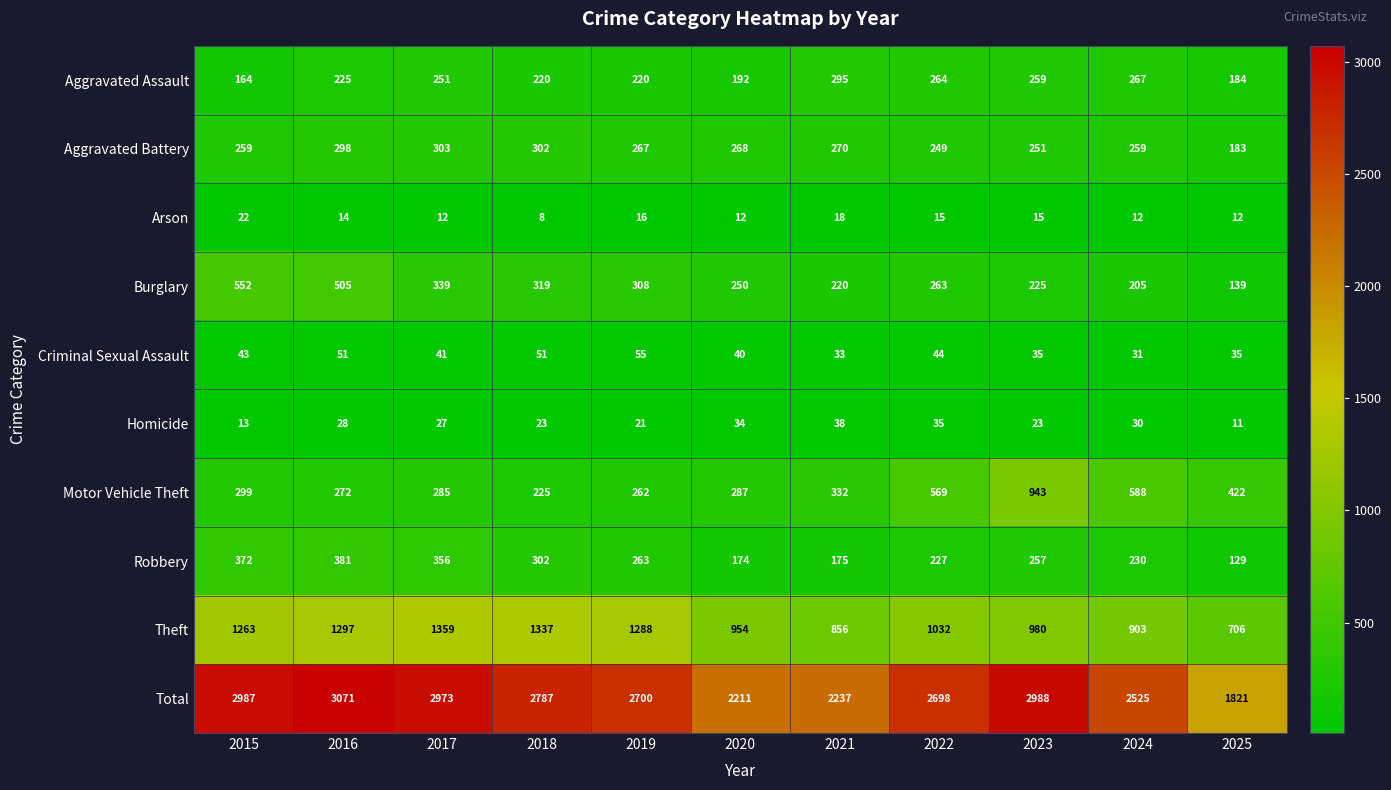

How many data points in Theft are less than 1032?

5